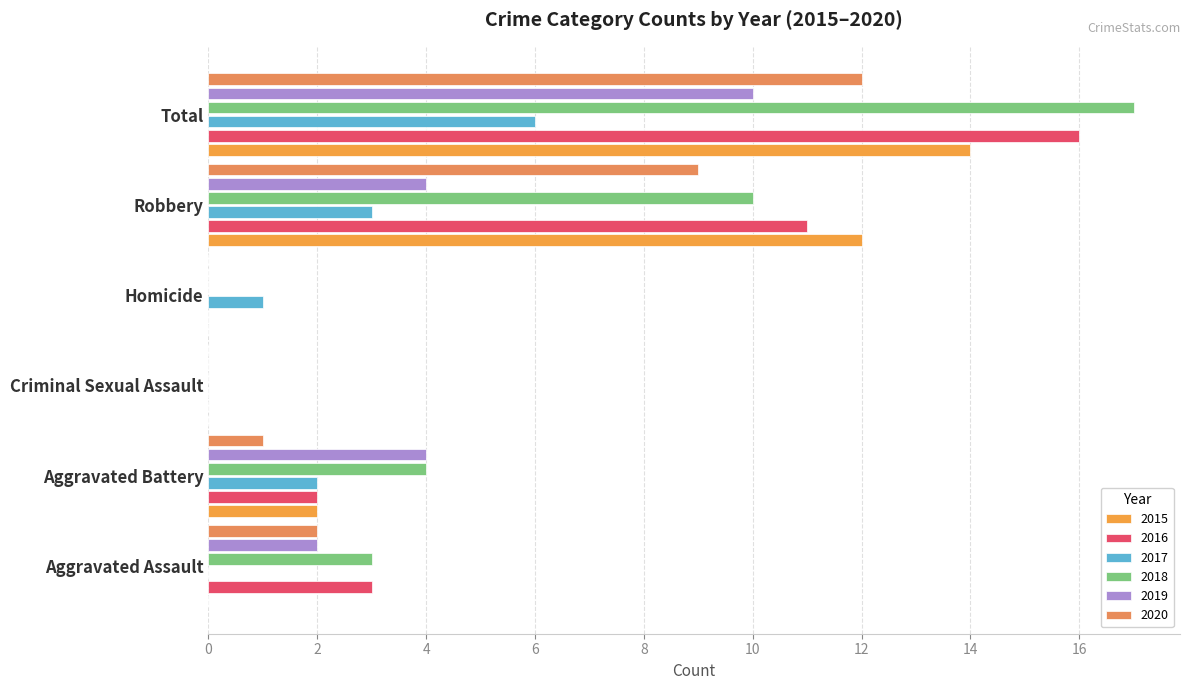

The 2020 series shows 12 at Total. True or false?

True